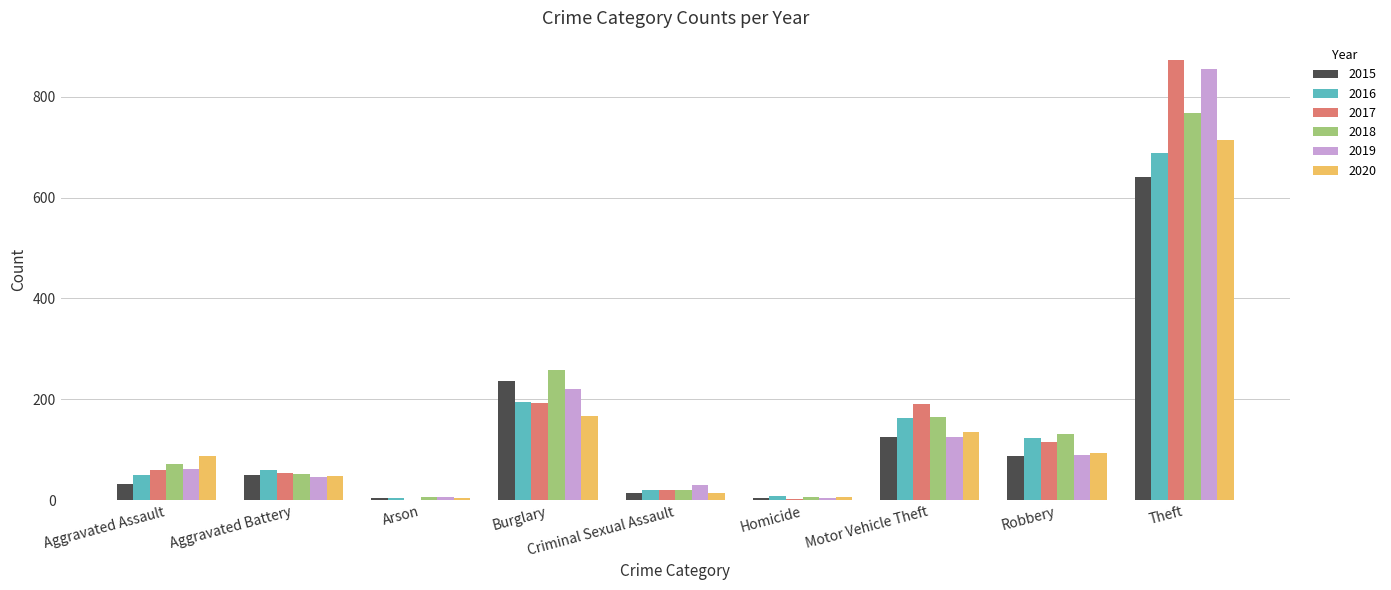

What is the total value across all series at Burglary?

1267